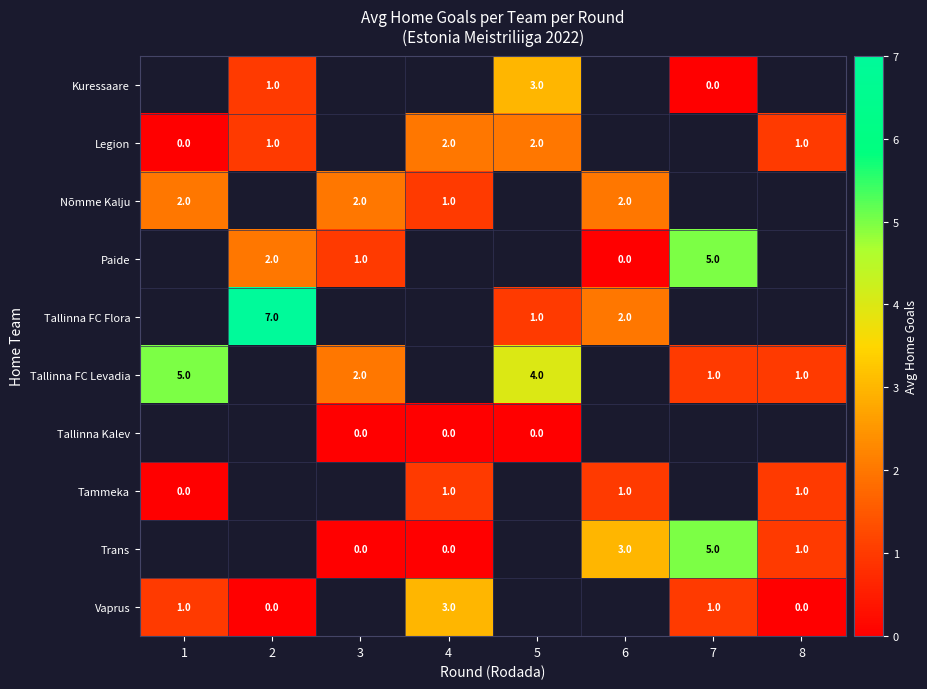

The row_0 series shows 0.5 at 2. True or false?

False